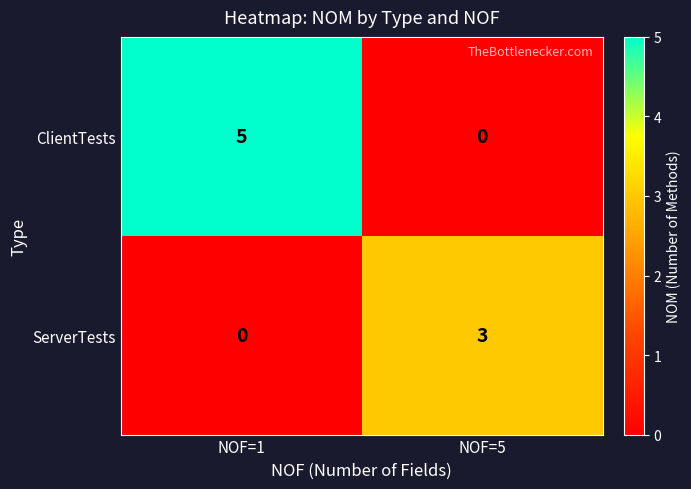

Reading left to right, list all the values displayed in this chart.

ClientTests: NOF=1=5	NOF=5=0
ServerTests: NOF=1=0	NOF=5=3